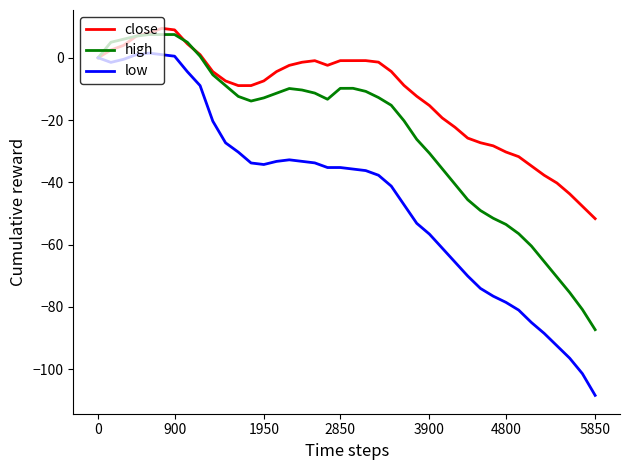

What is the greatest value displayed?

9.4